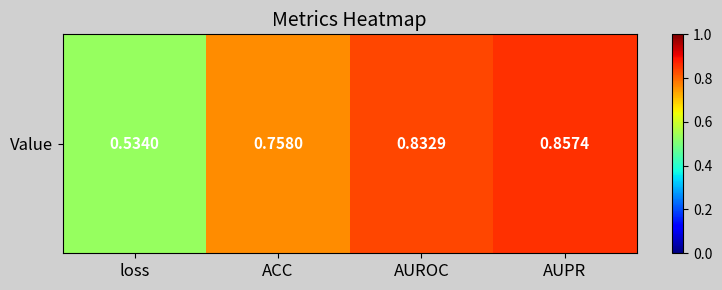

Which category has the lowest value across all series?

loss